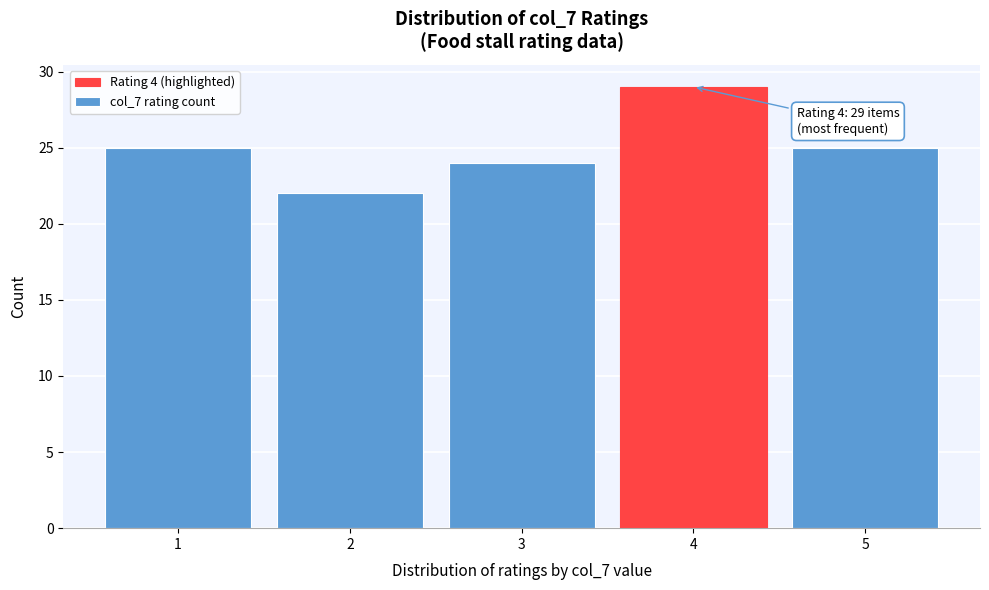

Which range on the x-axis has the tallest bar?

3.5 to 4.5